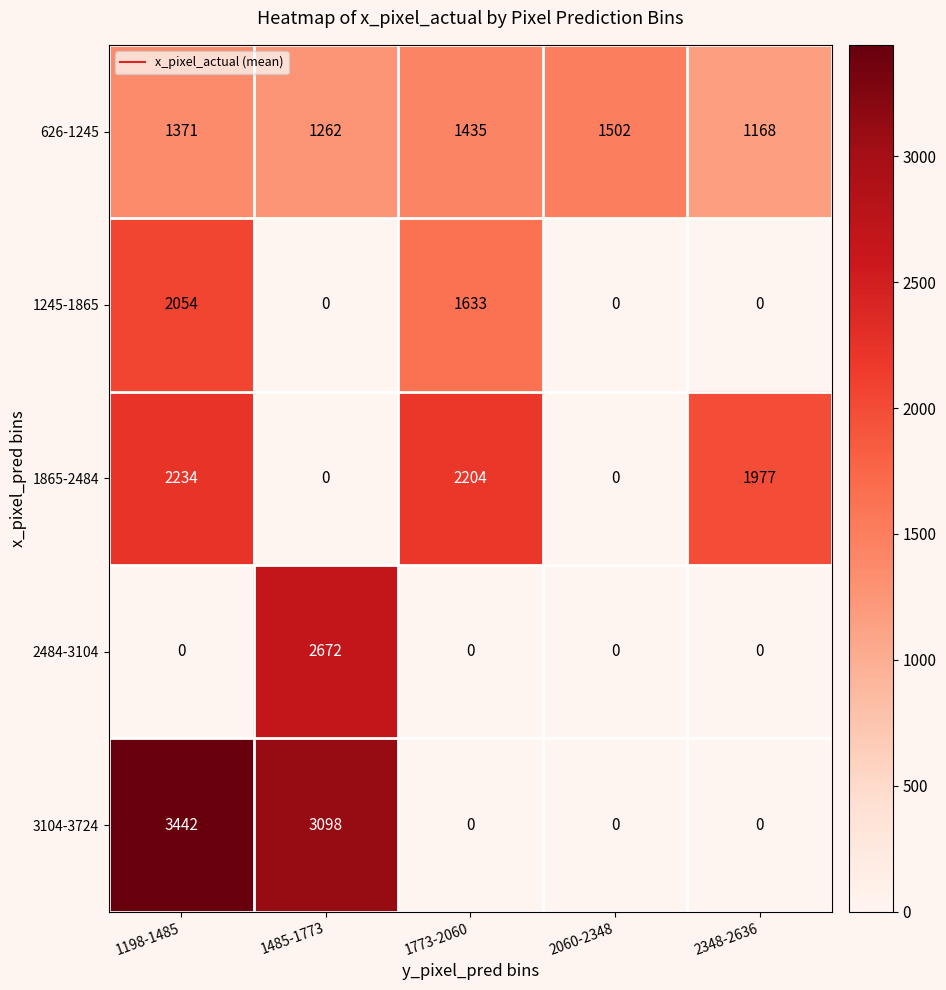

What is the average value of the 1245-1865 series?

737